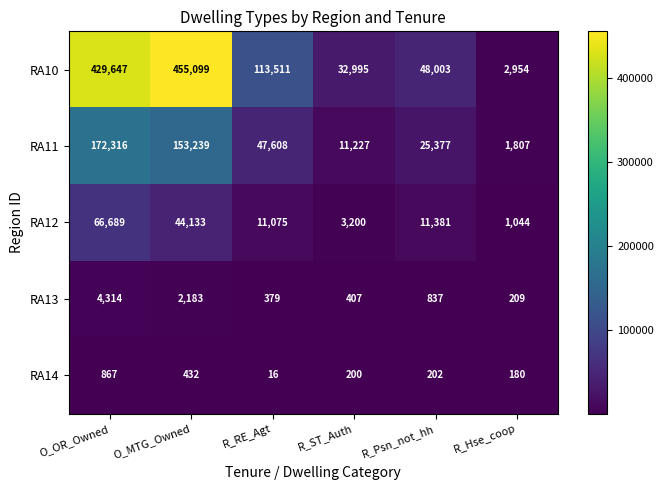

Is it true that RA11 equals 2933 at R_Hse_coop?

False